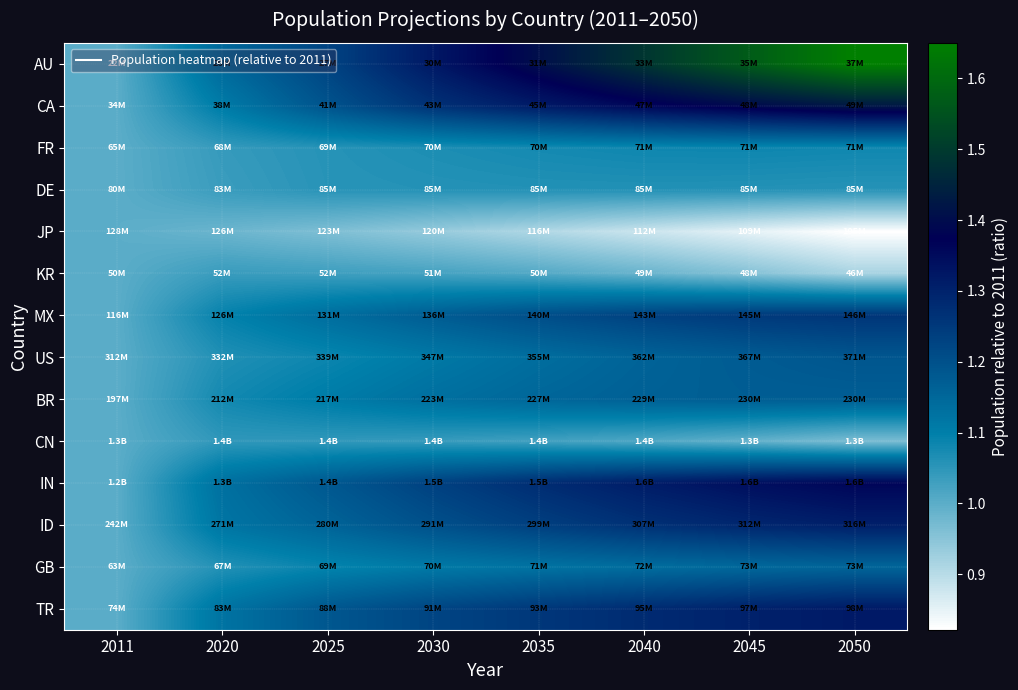

At how many categories does at least one series exceed 1?

7